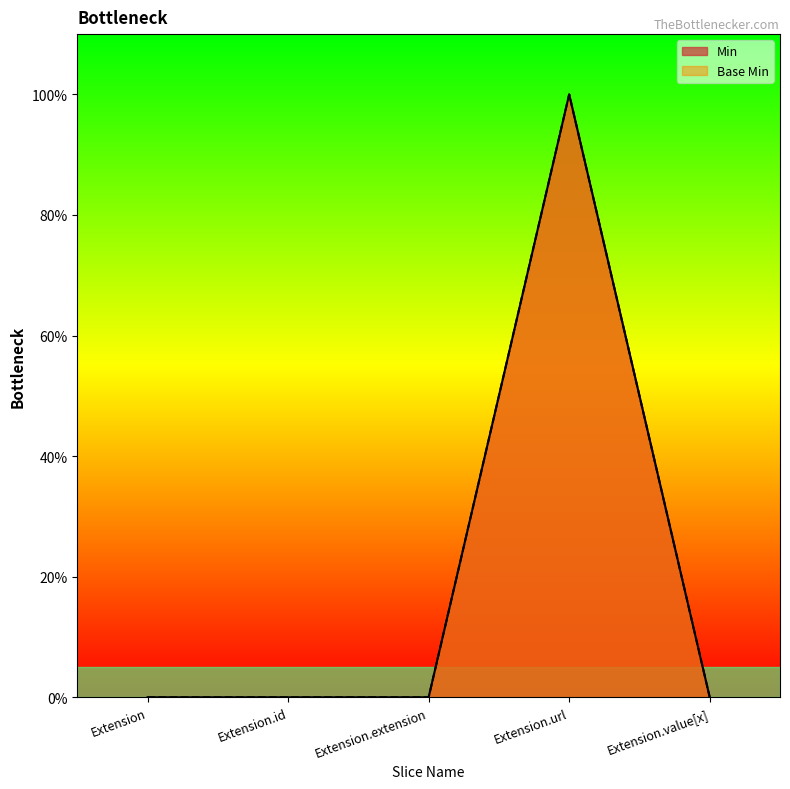

True or false: Base Min and Min cross at least once.

False